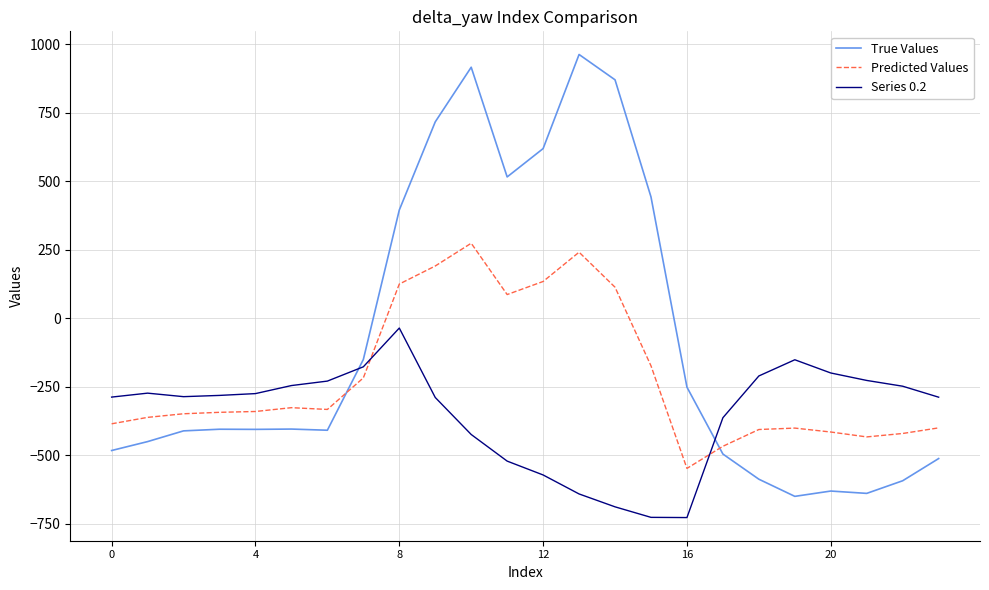

What is the smallest value displayed?

-726.6